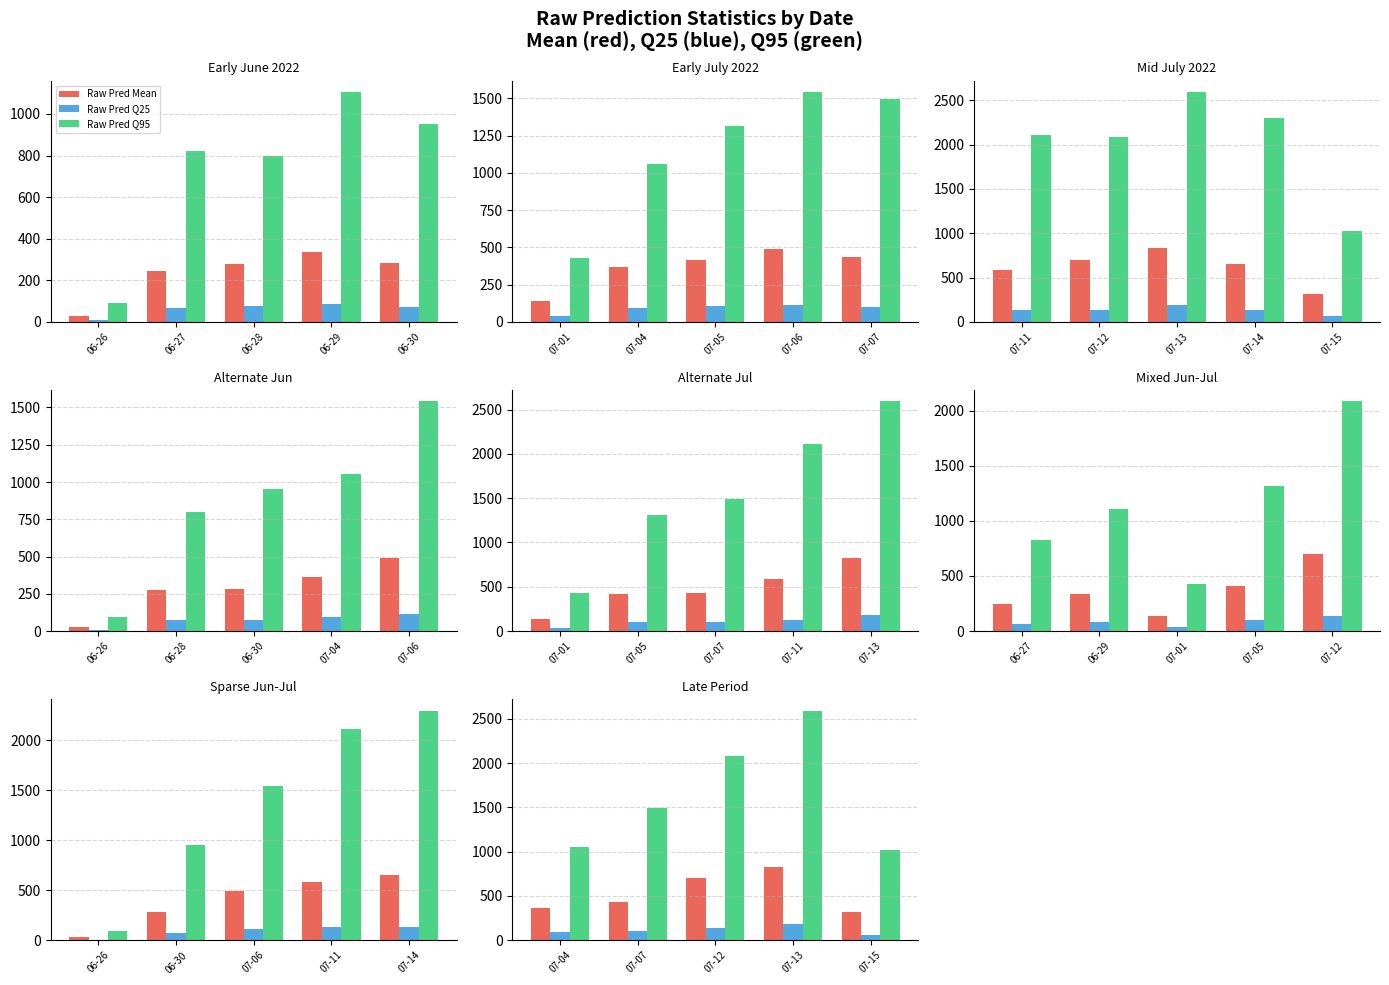

Rank the series by their maximum value, from lowest to highest.

Raw Pred Q25, Raw Pred Mean, Raw Pred Q95